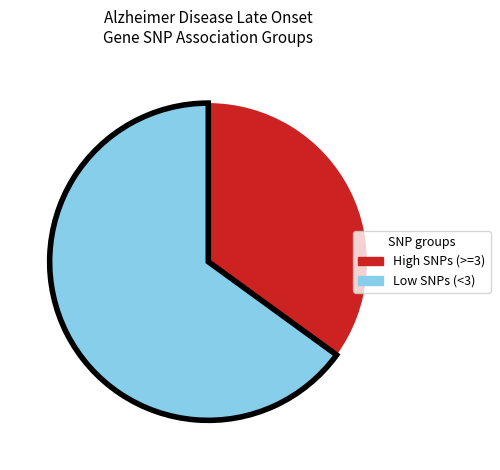

Is there any slice that represents more than half of the pie?

Yes